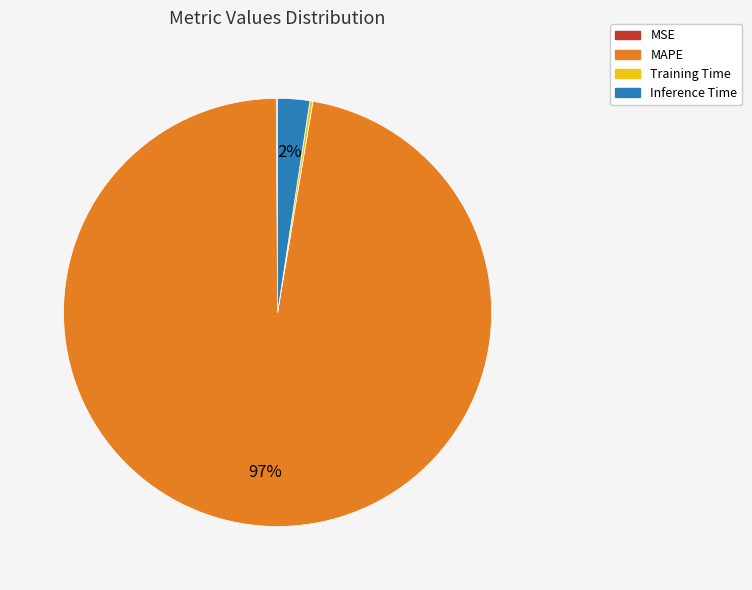

What is the largest slice in the pie chart?

MAPE